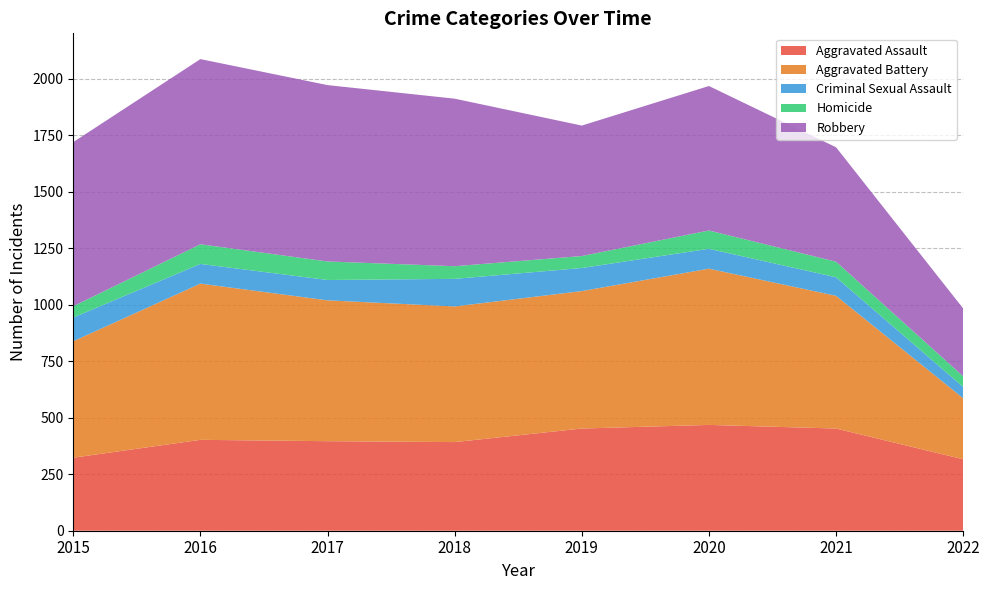

Reading left to right, list all the values displayed in this chart.

Aggravated Assault: 323	402	396	392	452	468	452	316
Aggravated Battery: 515	691	623	600	608	691	587	270
Criminal Sexual Assault: 105	87	90	122	102	88	82	50
Homicide: 50	87	82	56	53	81	69	47
Robbery: 726	819	780	741	577	639	506	300